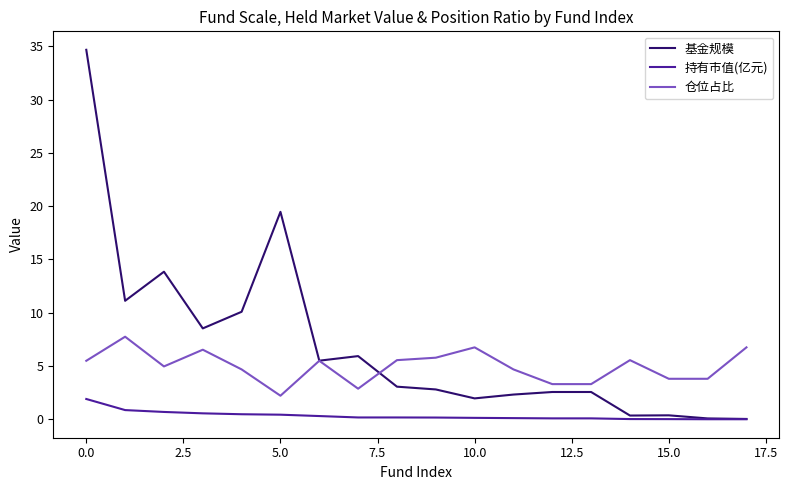

Which series has the largest total across all categories?

基金规模